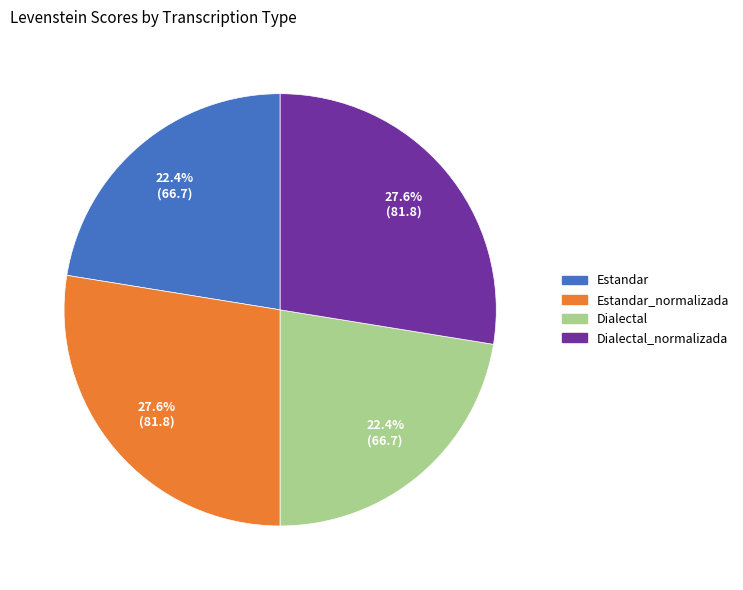

Does any single category account for the majority?

No